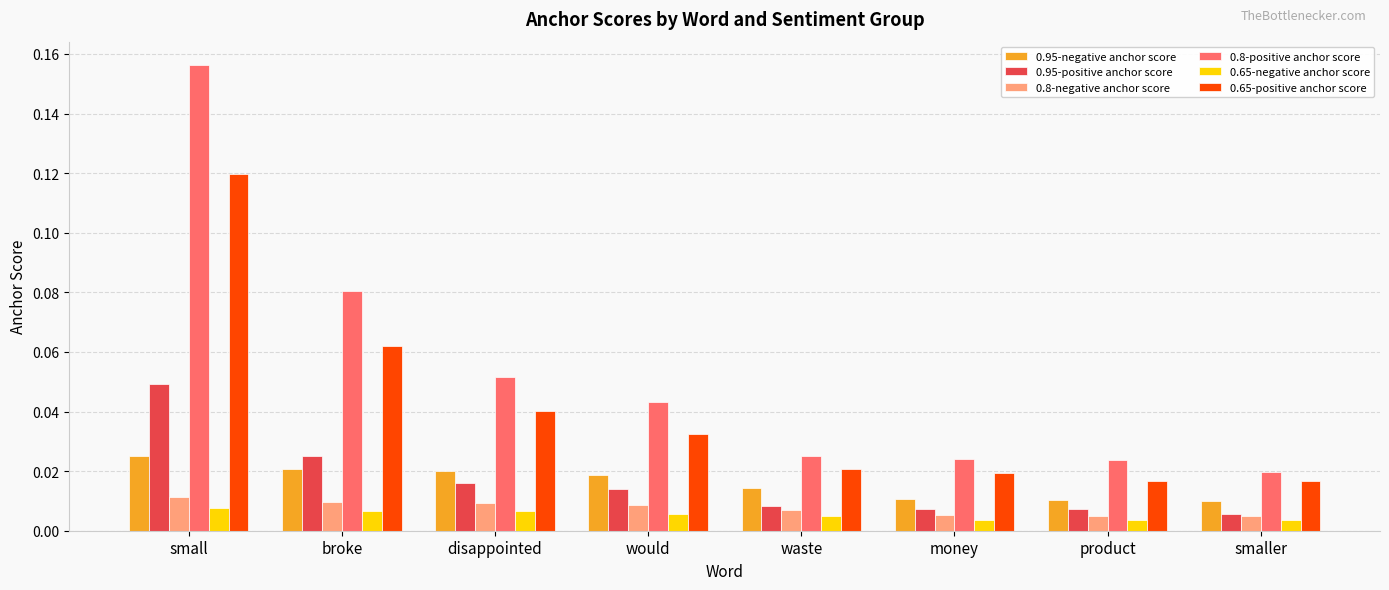

Which series changed the most between broke and money?

0.8-positive anchor score